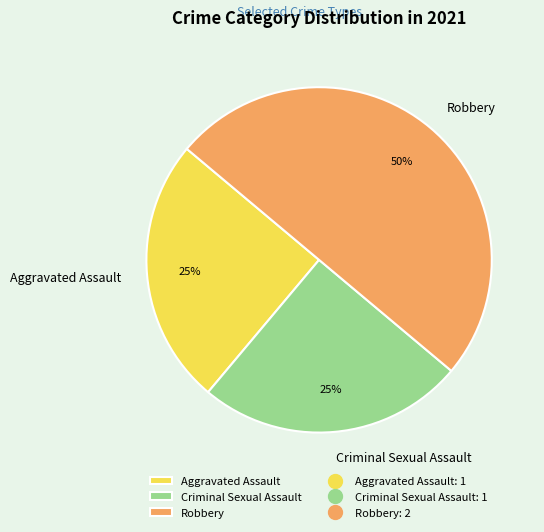

What is the largest slice in the pie chart?

Robbery